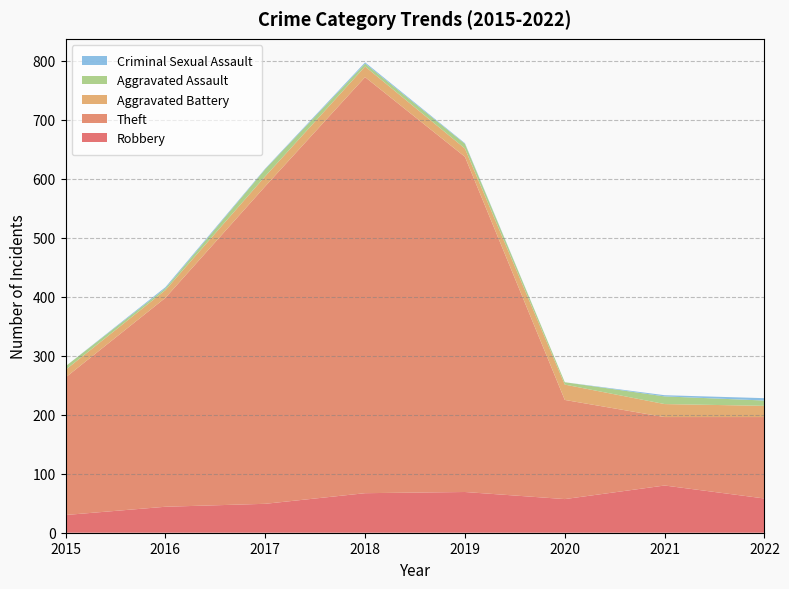

Reading left to right, extract all data points from this chart.

Robbery: 2015=30	2016=44	2017=49	2018=67	2019=69	2020=57	2021=80	2022=58
Theft: 2015=233	2016=354	2017=538	2018=705	2019=568	2020=168	2021=116	2022=138
Aggravated Battery: 2015=13	2016=13	2017=17	2018=18	2019=14	2020=26	2021=22	2022=19
Aggravated Assault: 2015=6	2016=3	2017=12	2018=5	2019=8	2020=4	2021=13	2022=9
Criminal Sexual Assault: 2015=0	2016=2	2017=1	2018=2	2019=1	2020=0	2021=2	2022=4